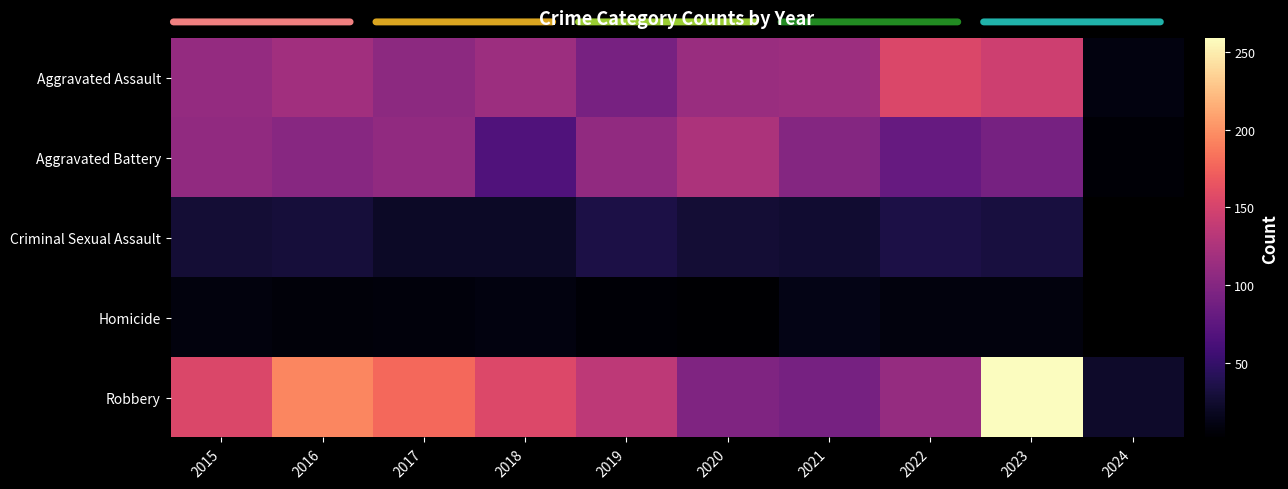

What is the difference between the highest and lowest values at 2015?

145.0